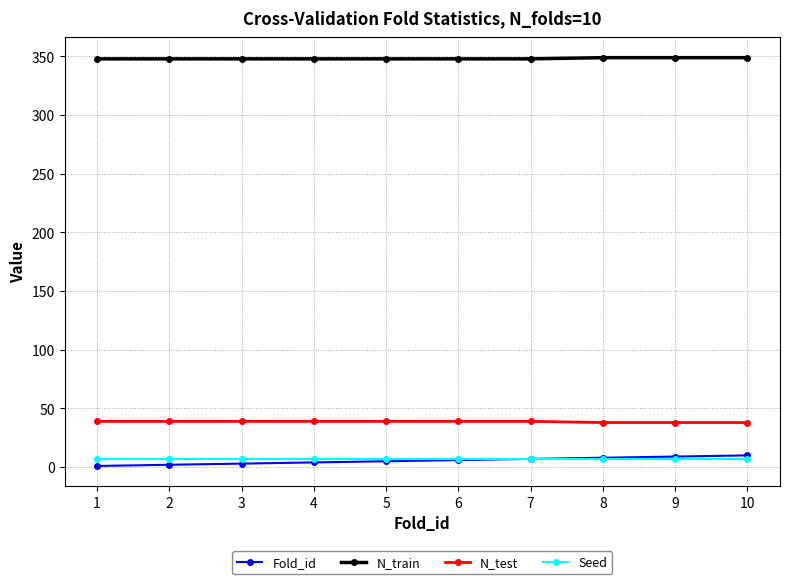

True or false: Fold_id and N_train cross at least once.

False